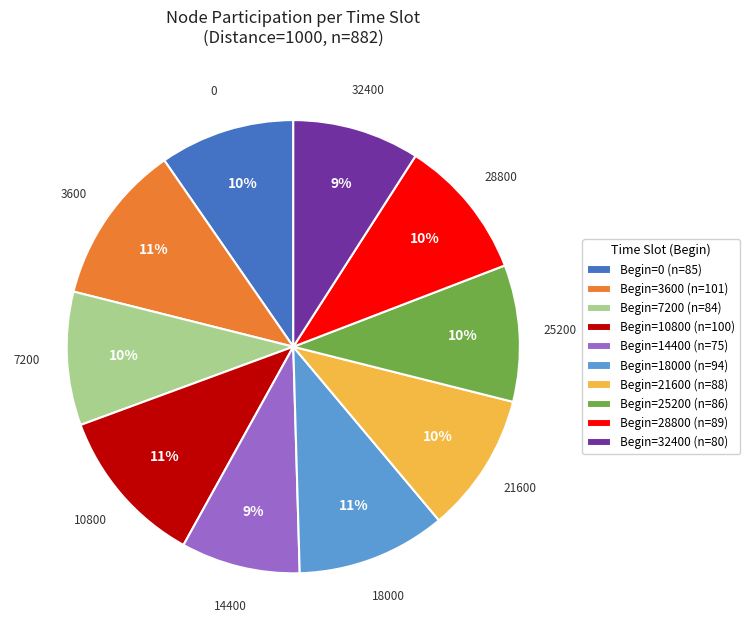

Do 10800 and 3600 together represent more than half of the pie?

No